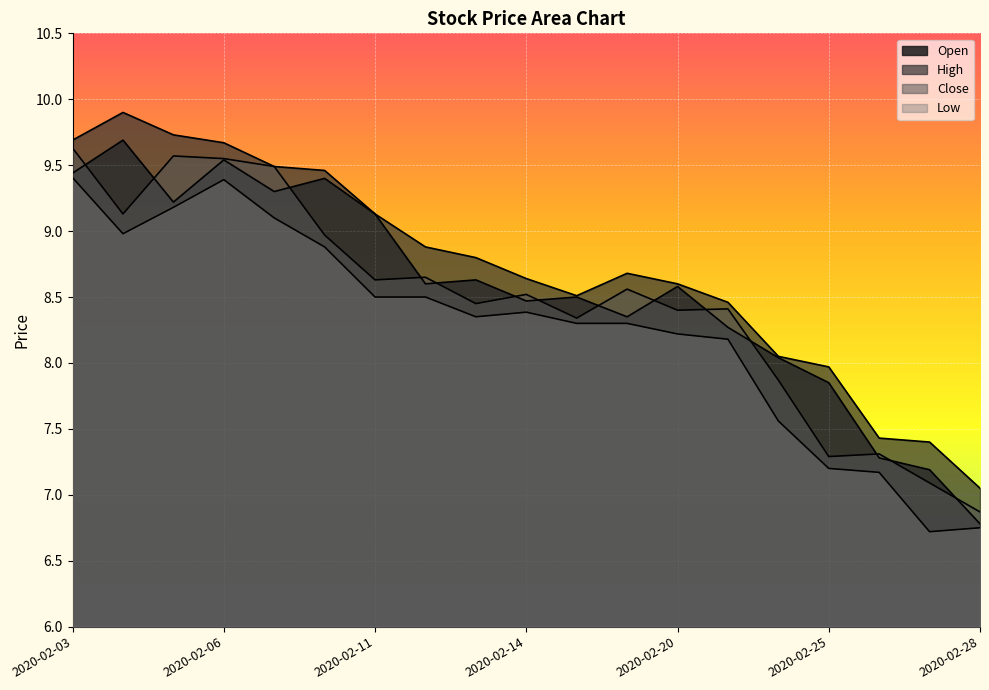

Does the chart display data point markers on the line(s)?

No